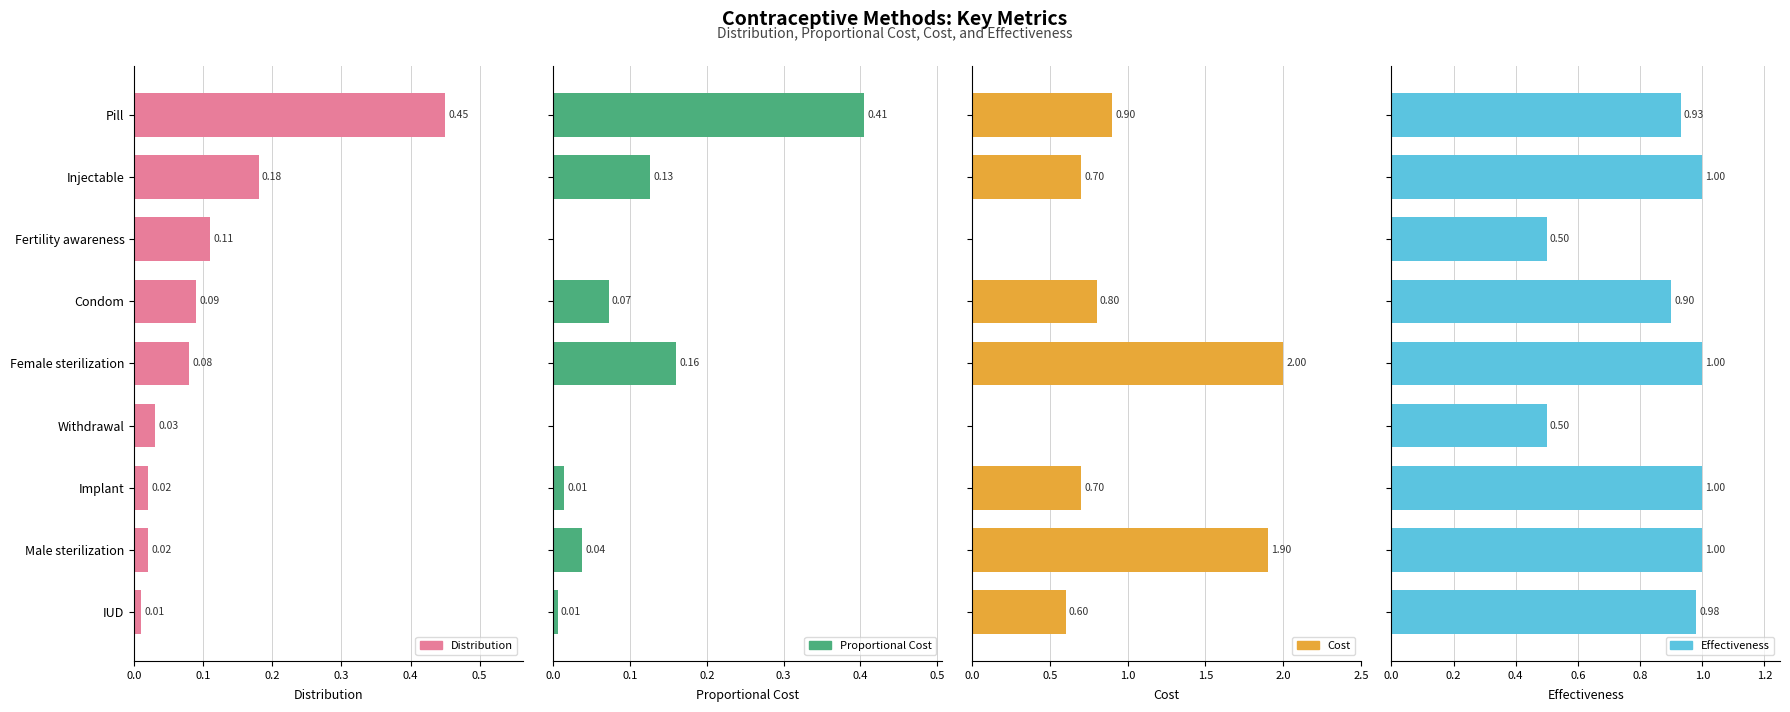

What position from the left is Withdrawal?

6